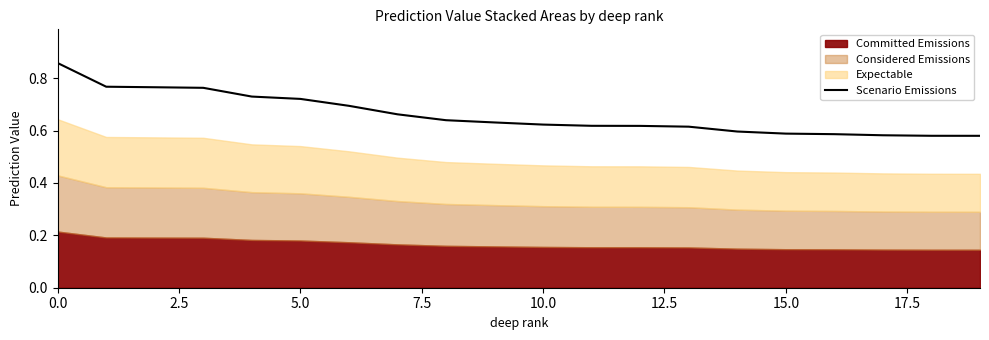

The chart shows a value of 0.4 at 13. True or false?

False